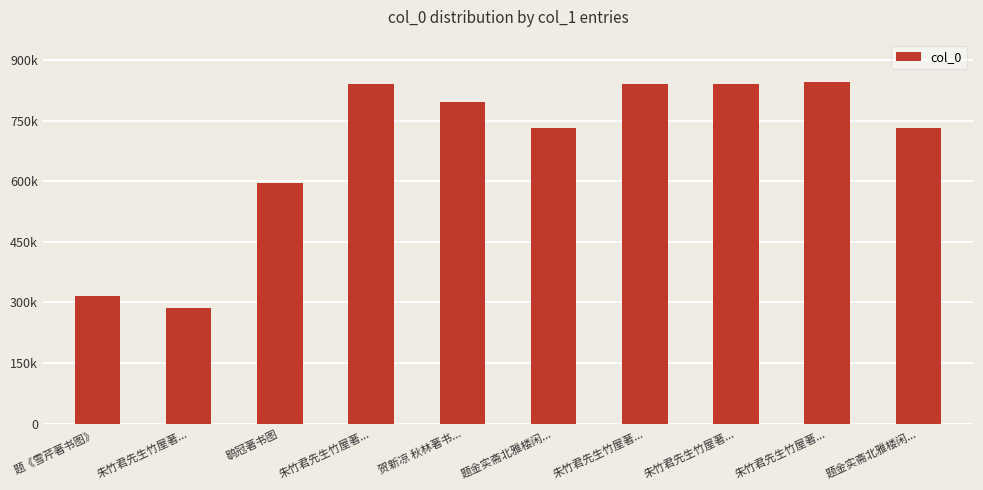

The chart shows a value of 730734 at 题金实斋北雅楼闲.... True or false?

True